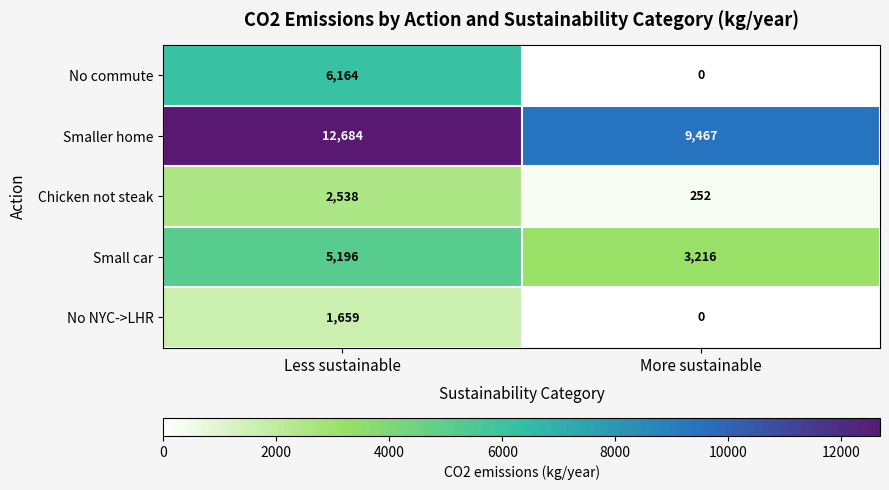

Which series changed the most between Less sustainable and More sustainable?

No commute